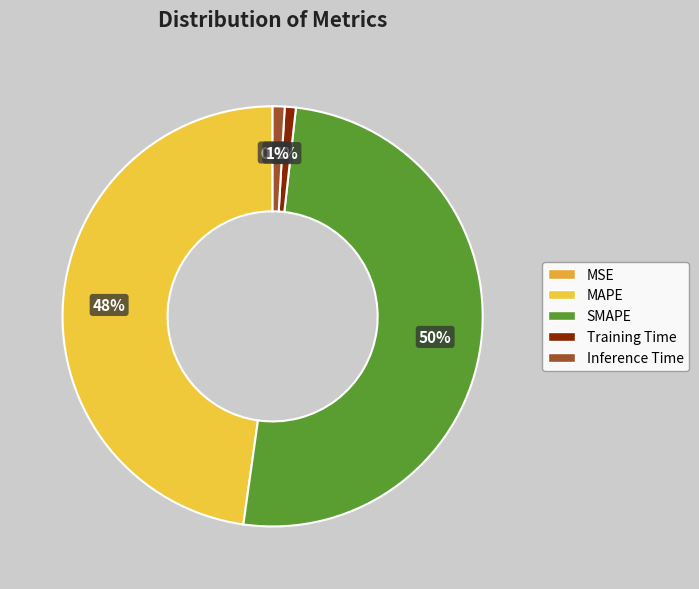

To the nearest percent, what is the combined percentage of Inference Time and MAPE?

49%